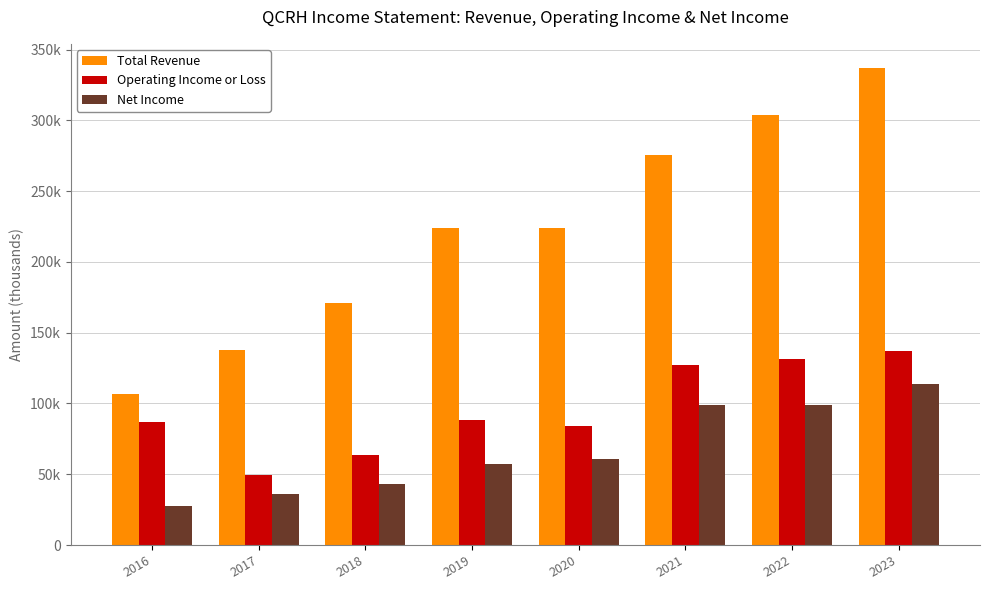

What is the value of the Operating Income or Loss bar at the 1st from the left?

87000